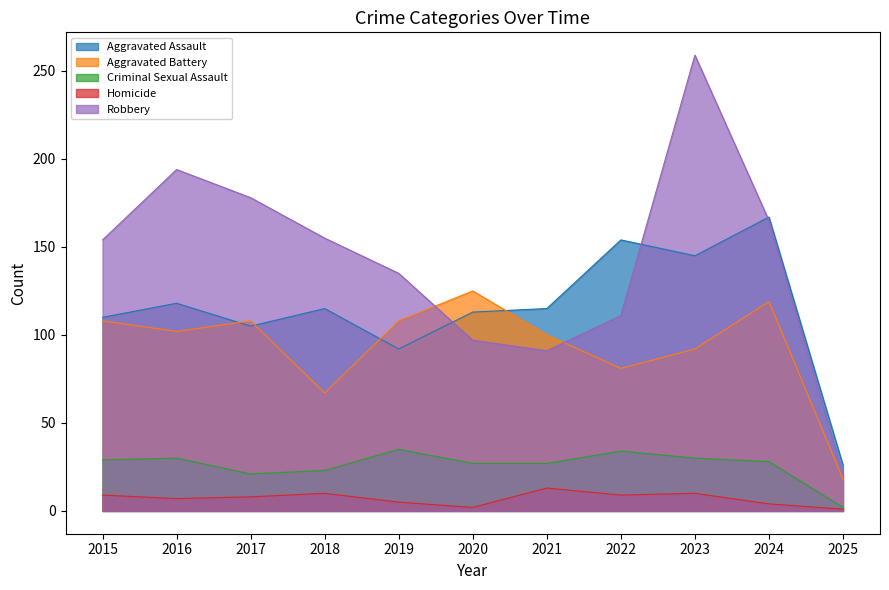

How many interior local valleys does the Robbery series have?

1